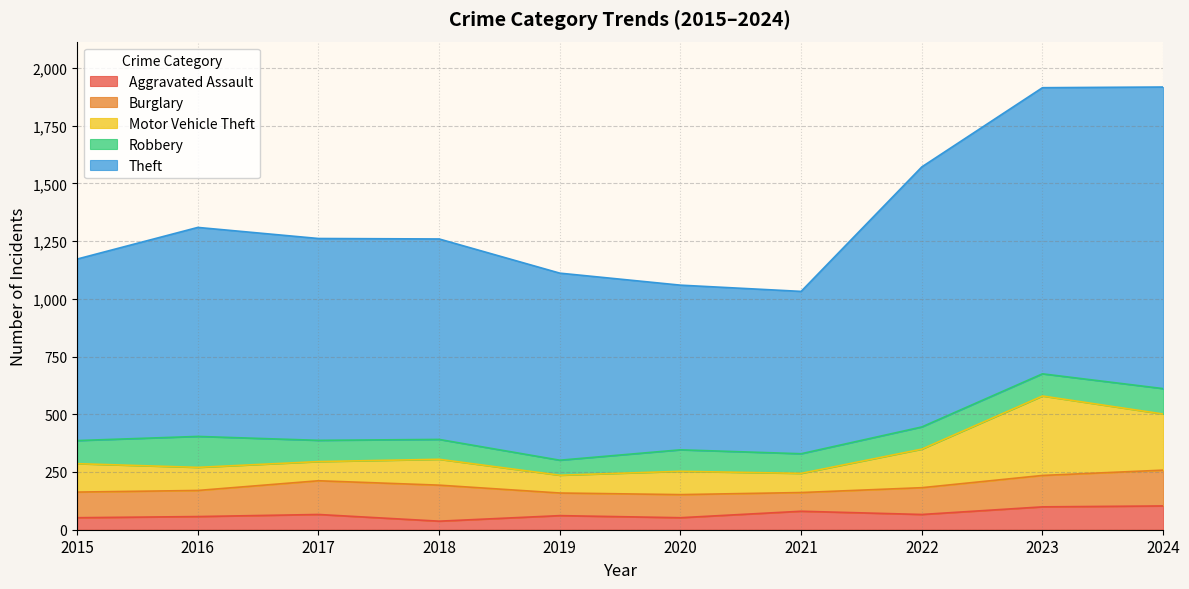

What value does the Theft series have at 2021, to the nearest 10?

700